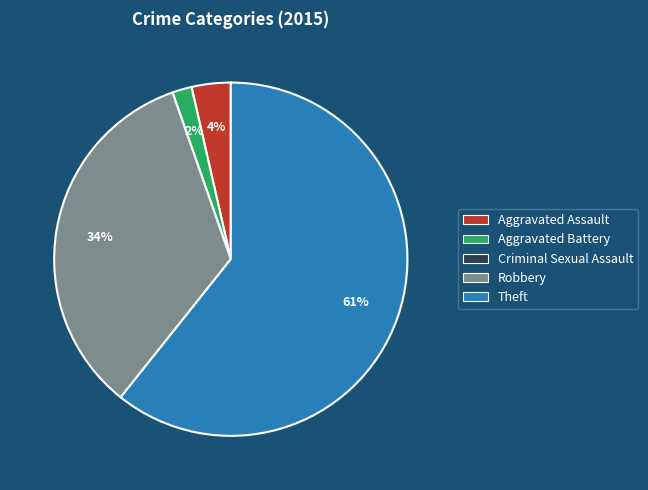

Is it true that Aggravated Assault is 4% of the pie?

True